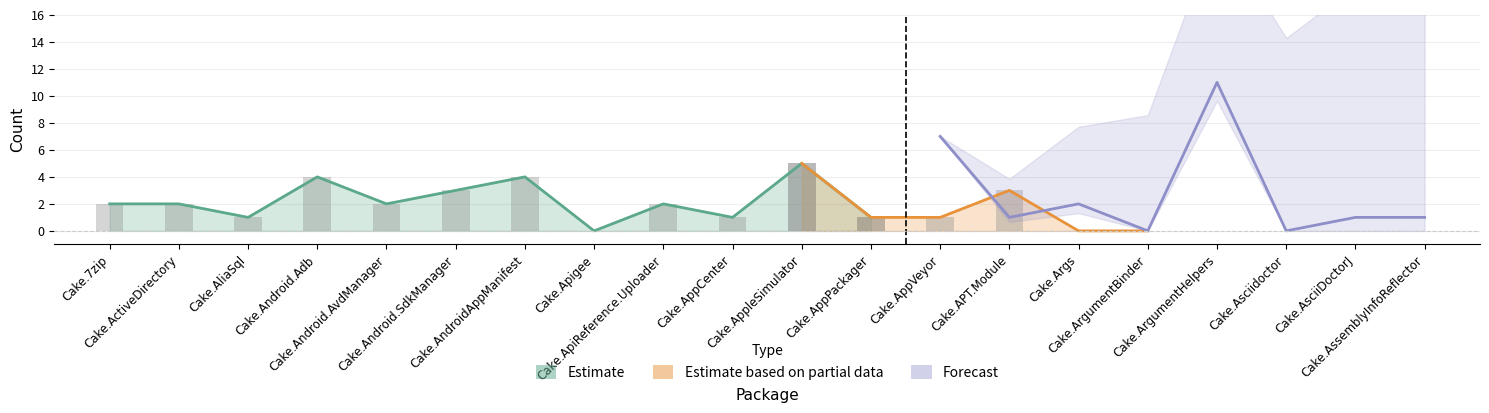

The value of Issues count at Cake.AndroidAppManifest is 6. True or false?

False